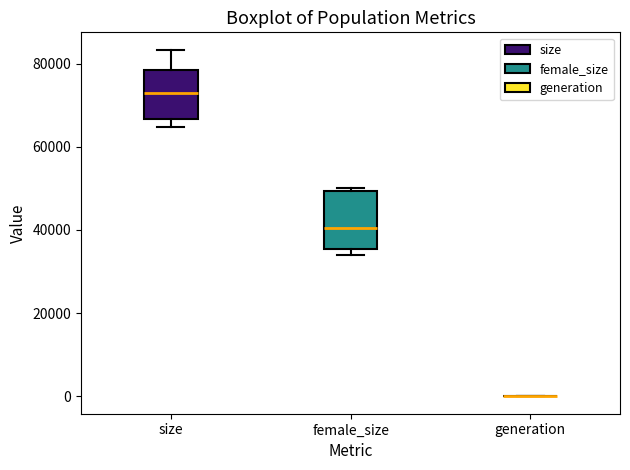

Where is the upper edge of the box for female_size on the y-axis? The values are not printed on the chart, so give them approximately, as read against the axis.

50000